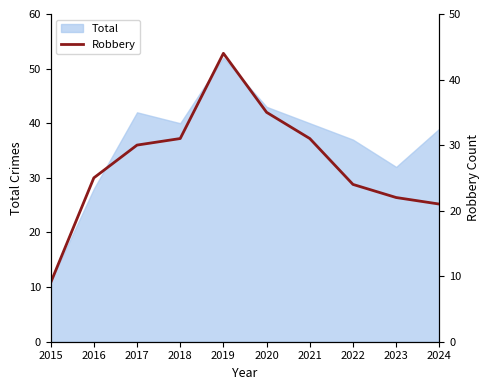

The chart shows a value of 12 at 2016. True or false?

False